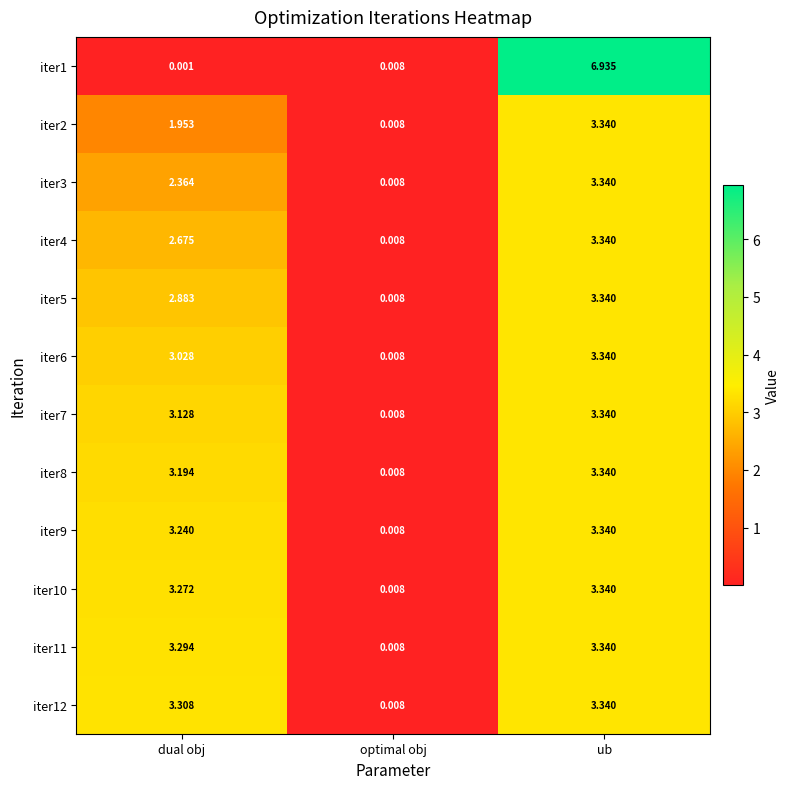

Between dual obj and ub, which series saw the biggest shift?

iter1